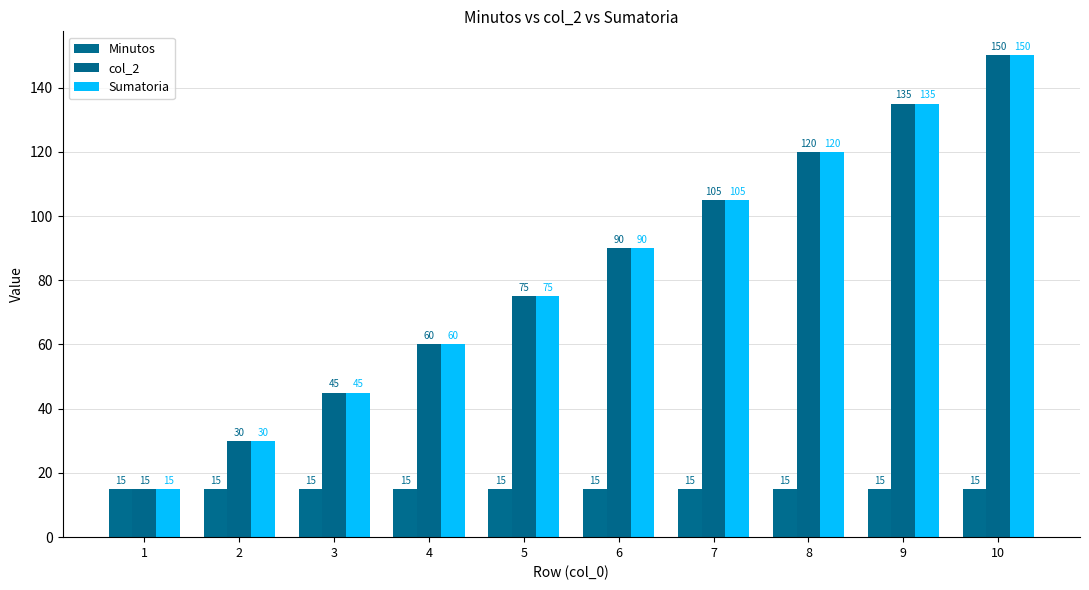

At which category does the chart reach its minimum across all series?

1